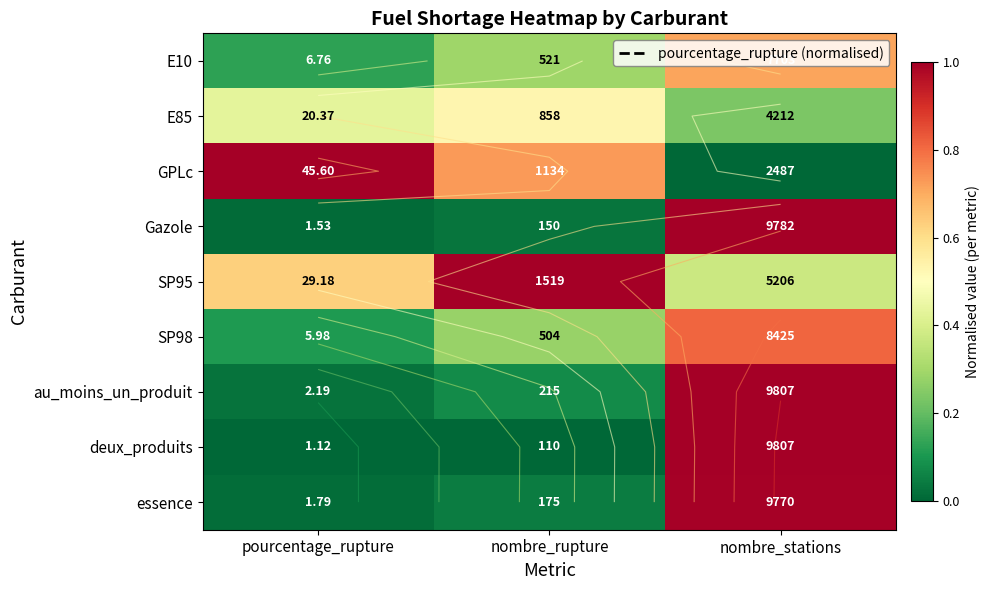

Which series has the largest range (max minus min)?

GPLc